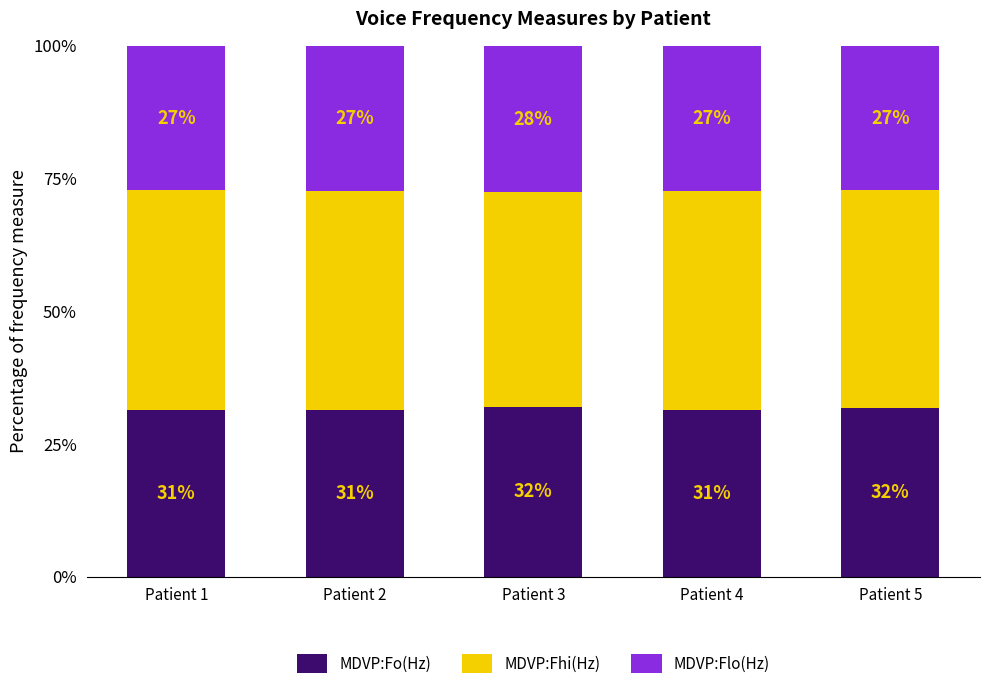

How many bars are there in total?

5